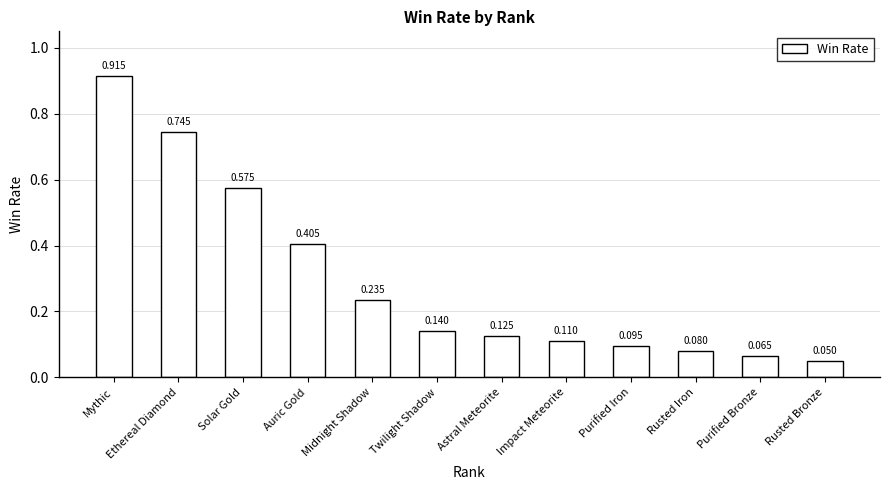

What is the label of the 2nd bar from the left?

Ethereal Diamond